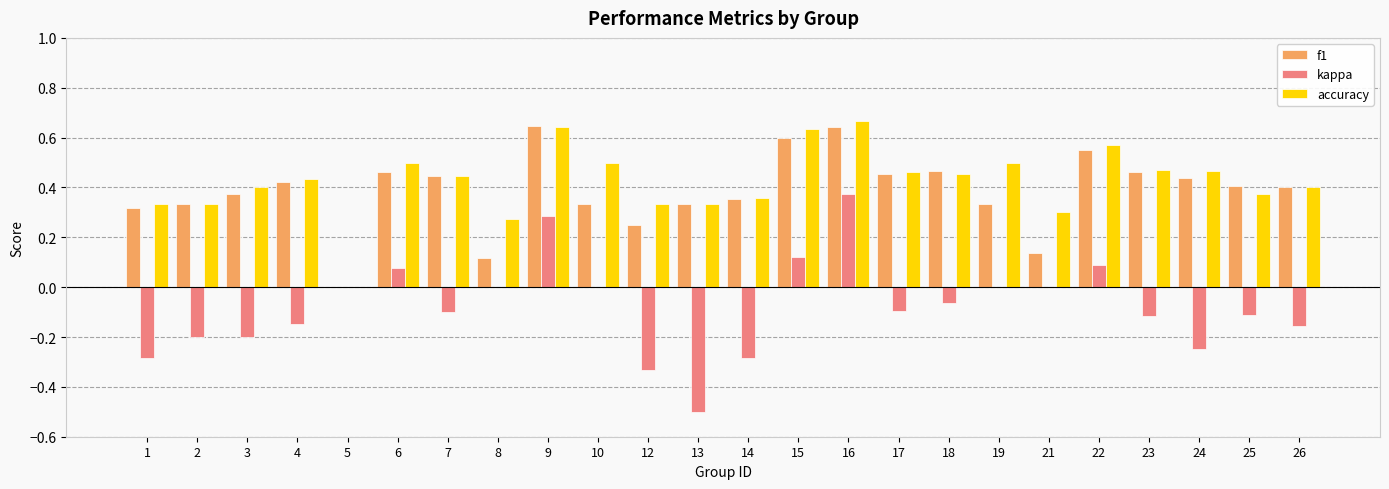

True or false: accuracy has a value of 0.4 at 3.

True